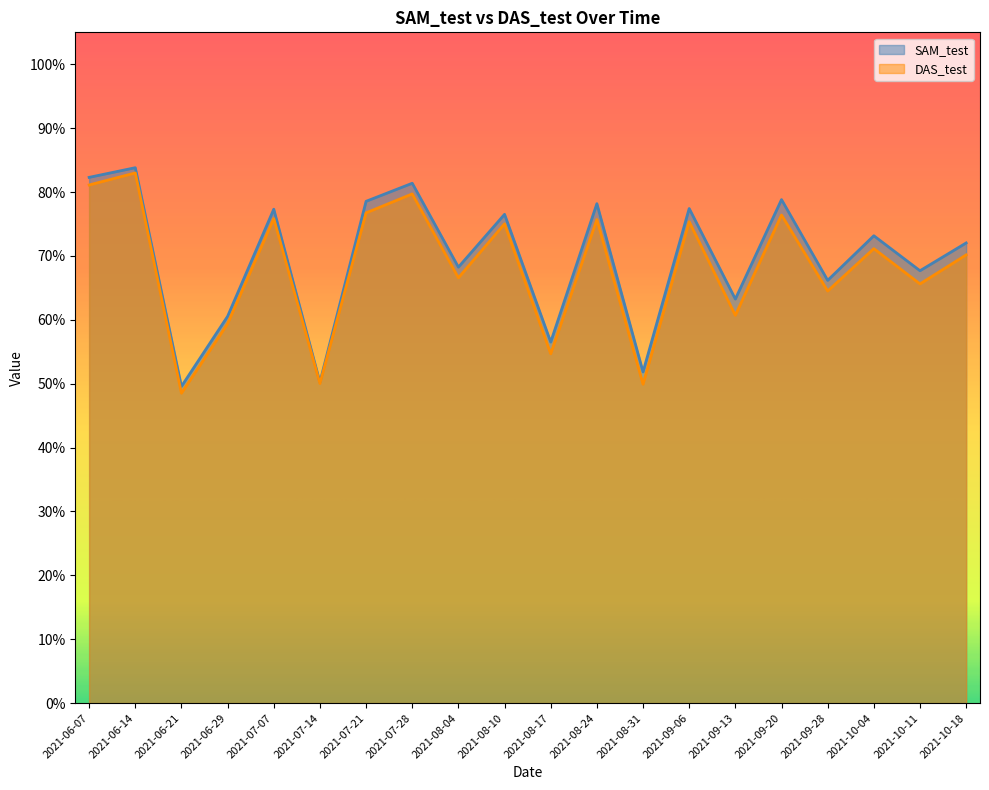

True or false: SAM_test and DAS_test intersect in this chart.

False